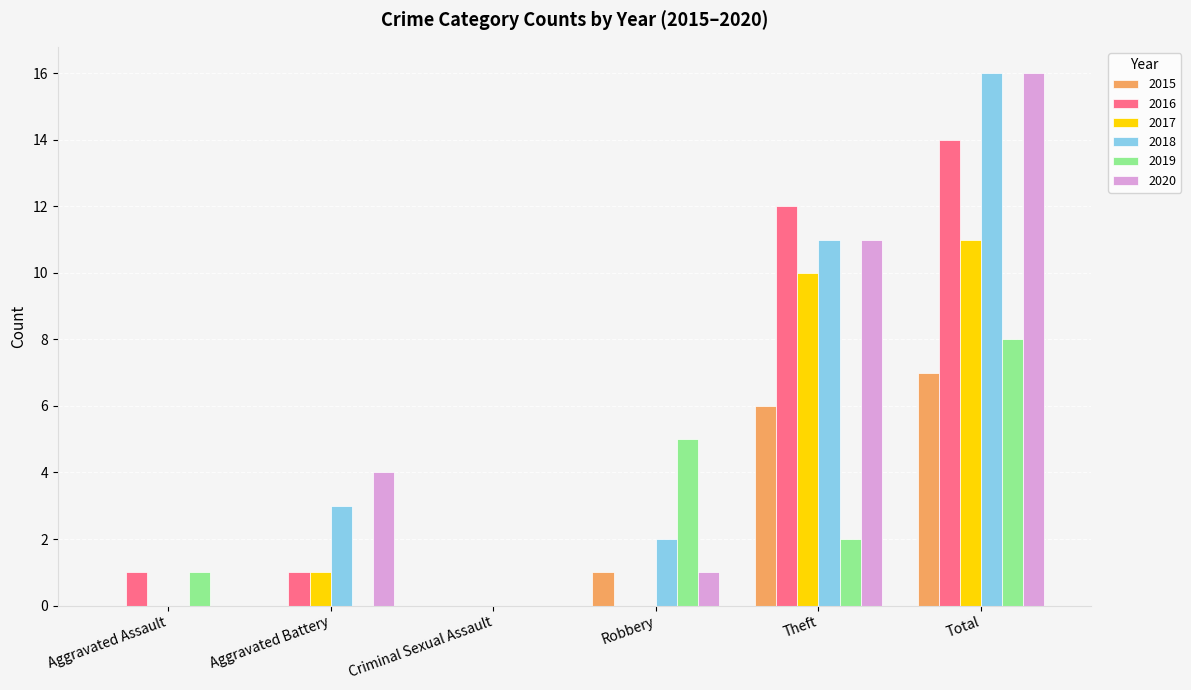

True or false: 2018 has a value of 20 at Theft.

False